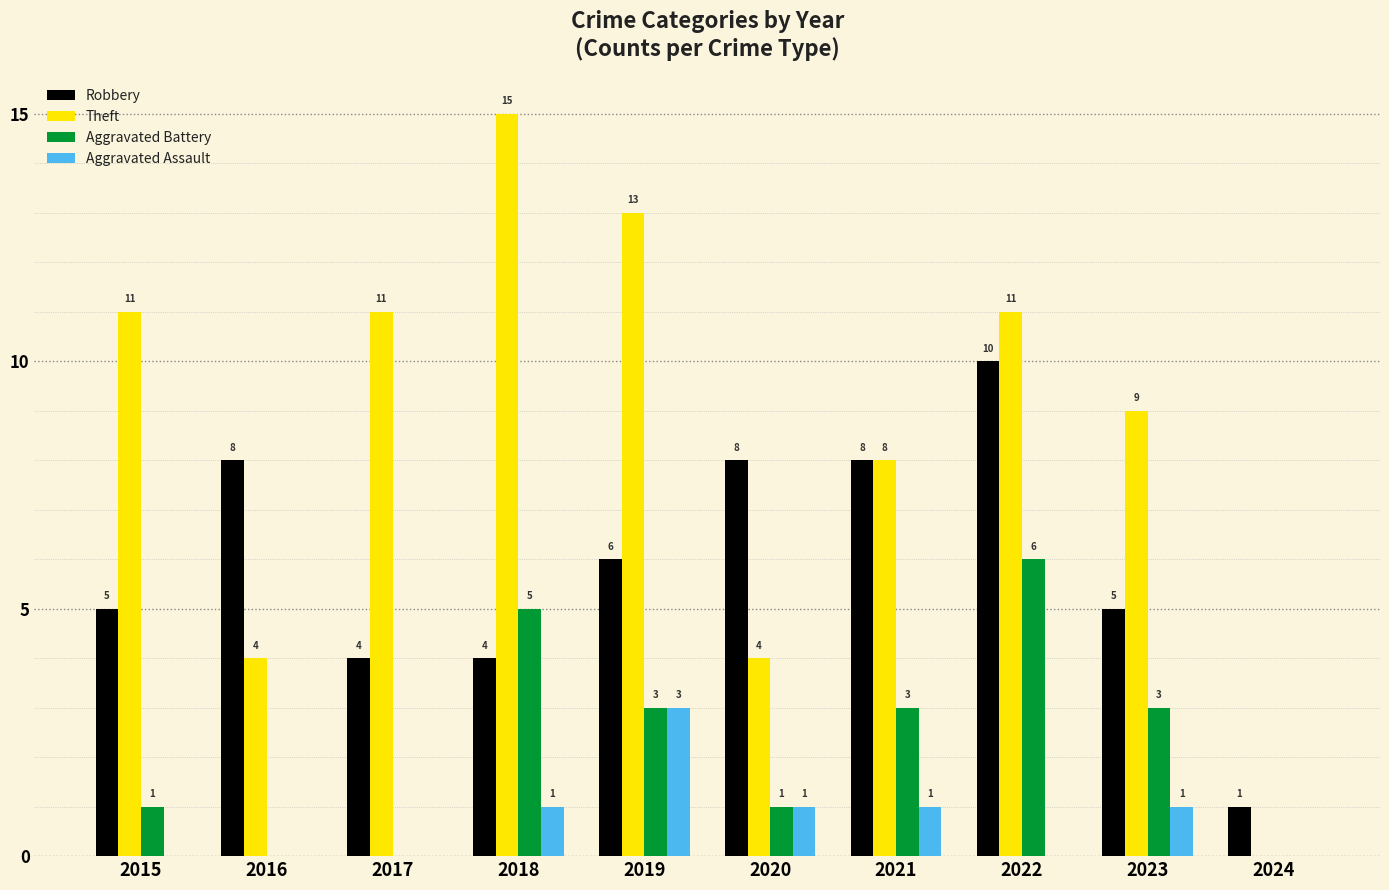

How many Robbery values are between 4 and 8?

8